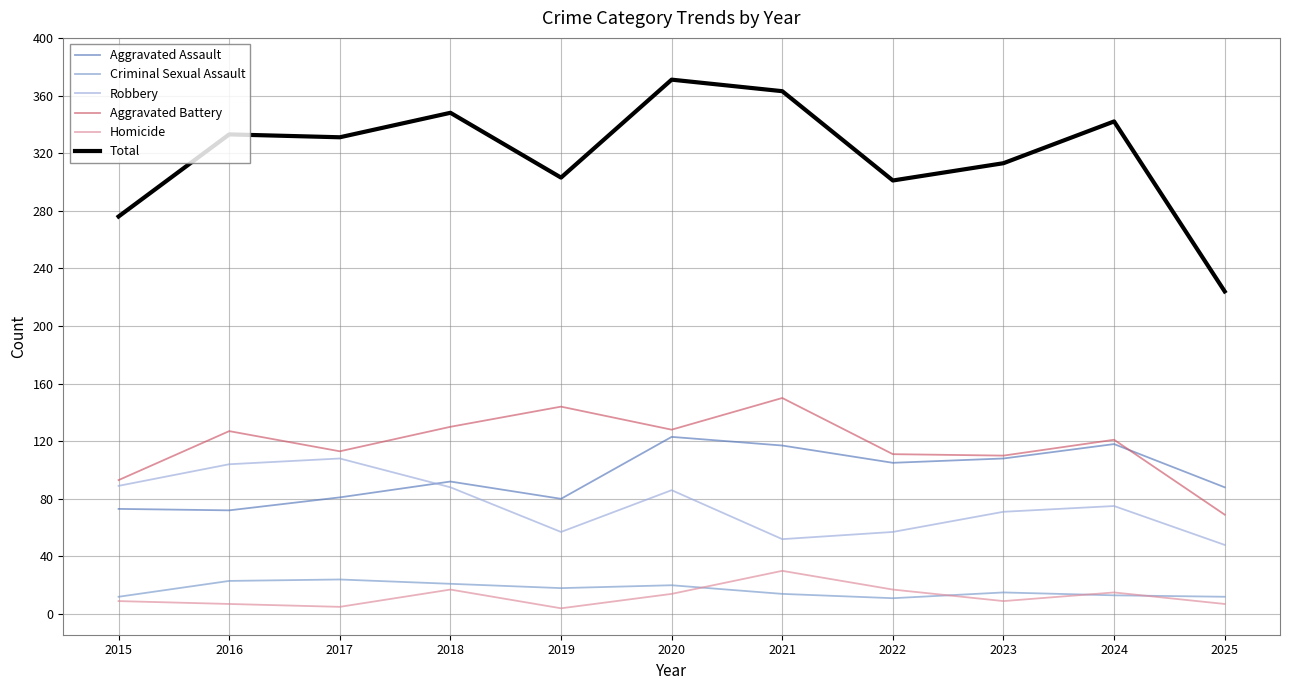

Is it true that Aggravated Battery equals 222 at 2021?

False